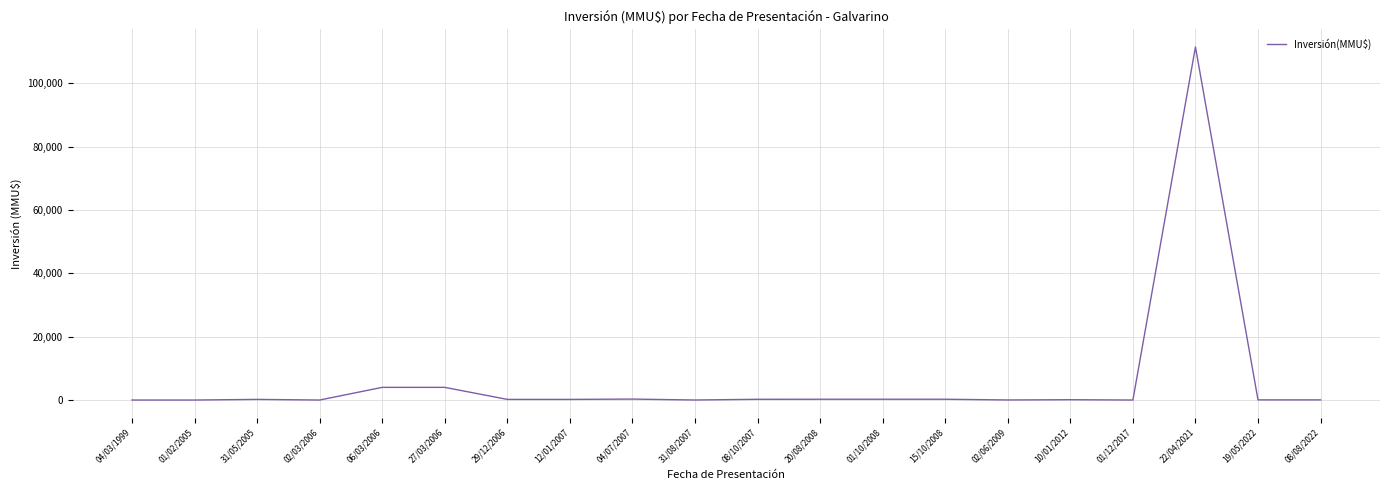

What is the maximum value shown in the chart?

111488